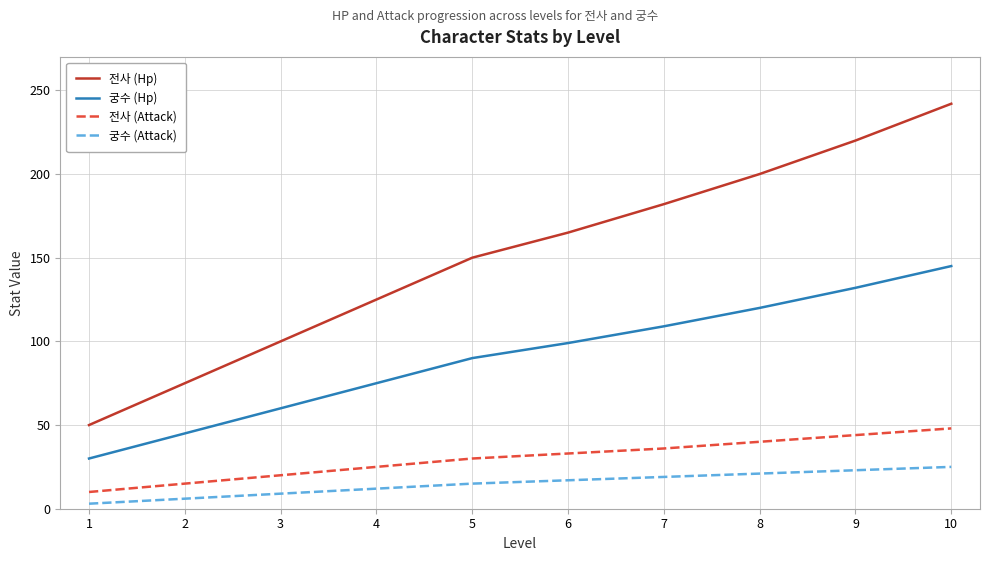

At which category does the chart reach its peak across all series?

10